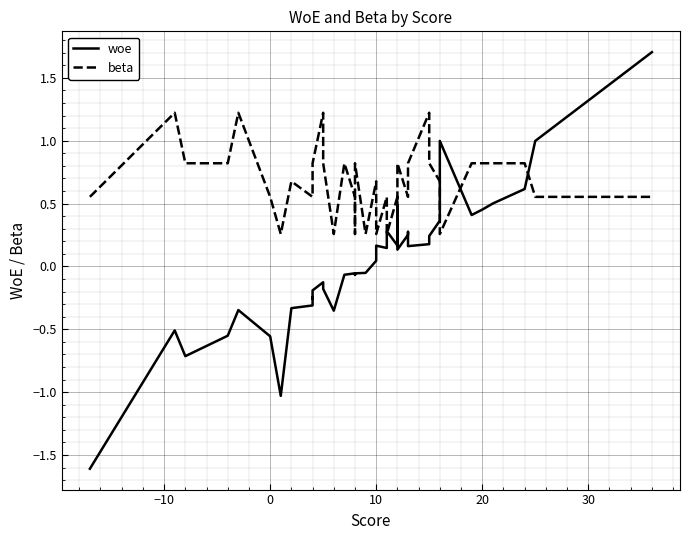

What is the value of the beta point at the 17th from the left?

0.6